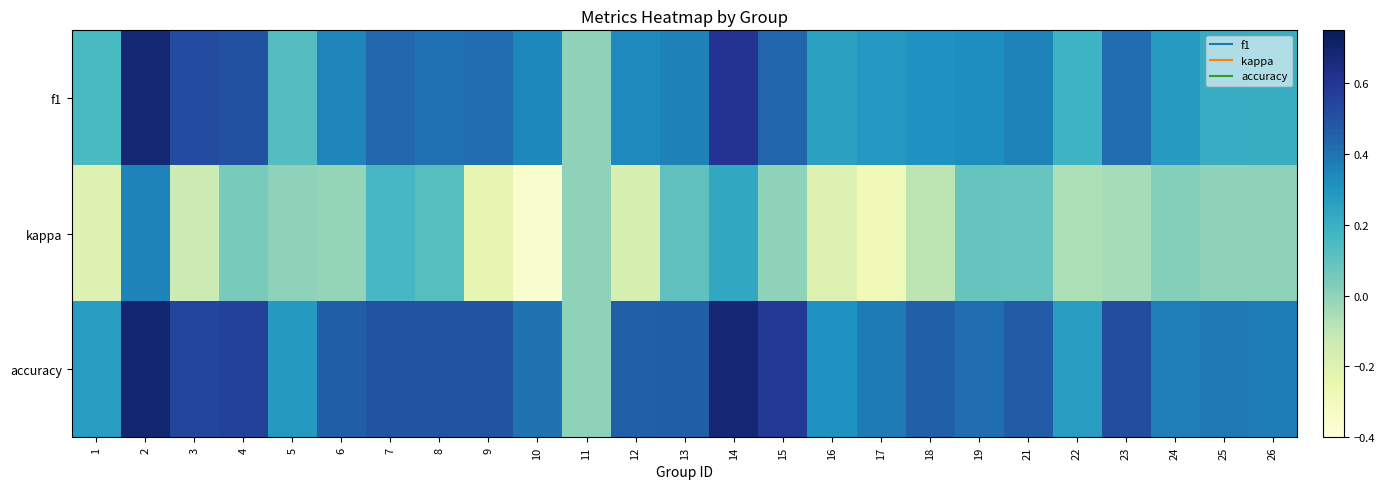

Reading left to right, extract all data points from this chart.

f1: 1=0.2	2=0.7	3=0.5	4=0.5	5=0.1	6=0.3	7=0.4	8=0.4	9=0.4	10=0.3	11=0.0	12=0.3	13=0.4	14=0.6	15=0.4	16=0.3	17=0.3	18=0.3	19=0.3	21=0.4	22=0.2	23=0.4	24=0.3	25=0.2	26=0.2
kappa: 1=-0.2	2=0.4	3=-0.1	4=0.0	5=0.0	6=-0.0	7=0.2	8=0.1	9=-0.2	10=-0.4	11=0.0	12=-0.2	13=0.1	14=0.2	15=0.0	16=-0.2	17=-0.3	18=-0.1	19=0.1	21=0.1	22=-0.1	23=-0.0	24=0.0	25=0.0	26=0.0
accuracy: 1=0.3	2=0.7	3=0.5	4=0.6	5=0.3	6=0.5	7=0.5	8=0.5	9=0.5	10=0.4	11=0.0	12=0.5	13=0.5	14=0.7	15=0.6	16=0.3	17=0.4	18=0.5	19=0.4	21=0.5	22=0.3	23=0.5	24=0.4	25=0.4	26=0.4